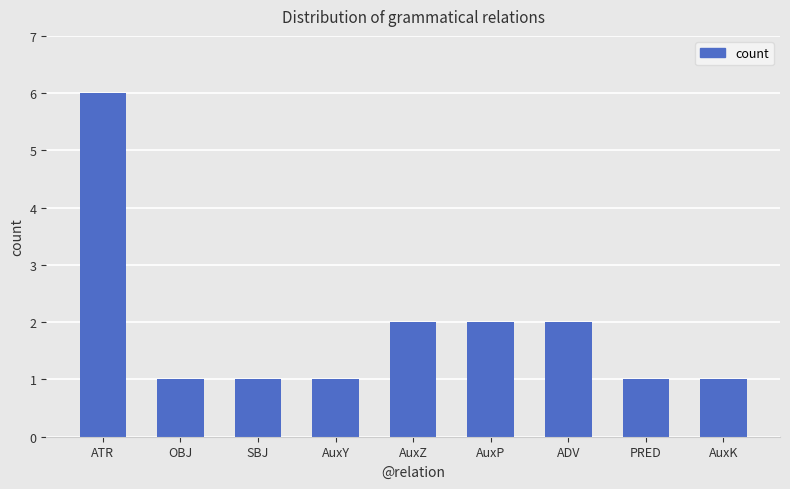

What is the difference between the maximum and minimum values?

5